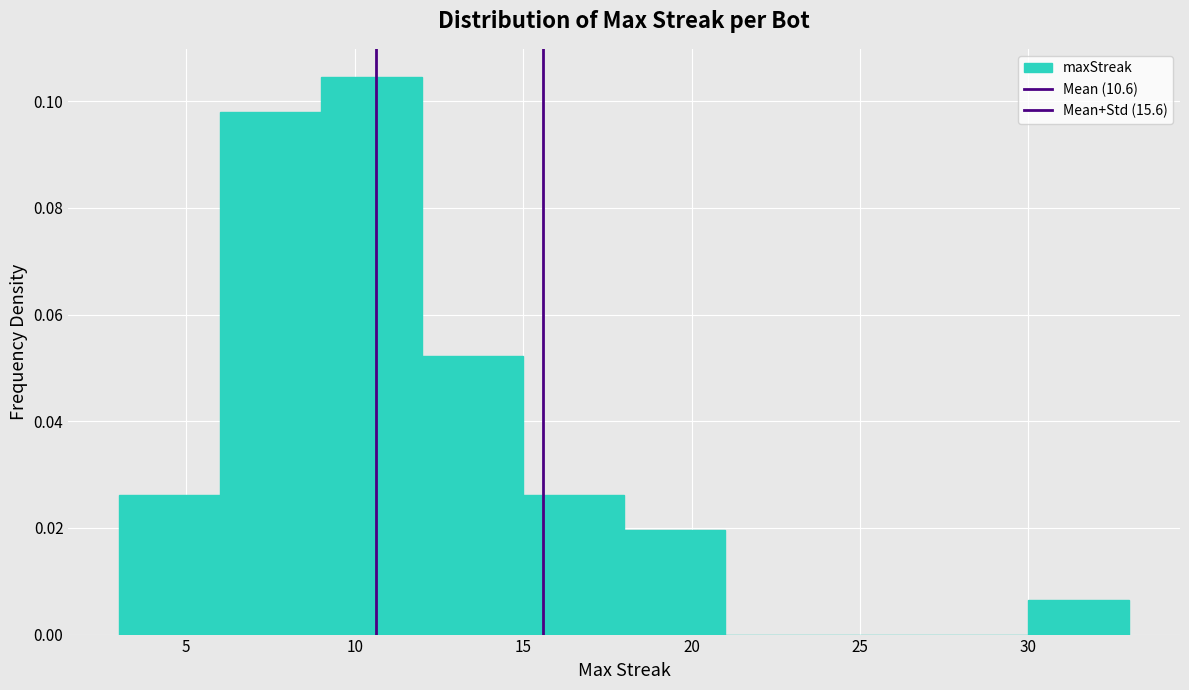

What is the height of the bar covering 9 to 12 on the x-axis? The values are not printed on the chart, so give them approximately, as read against the axis.

0.104